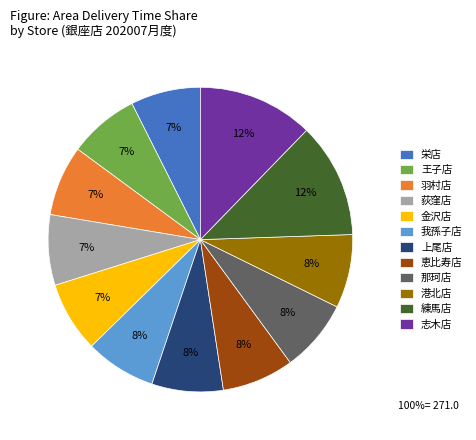

True or false: 我孫子店 accounts for 8% of the total.

True